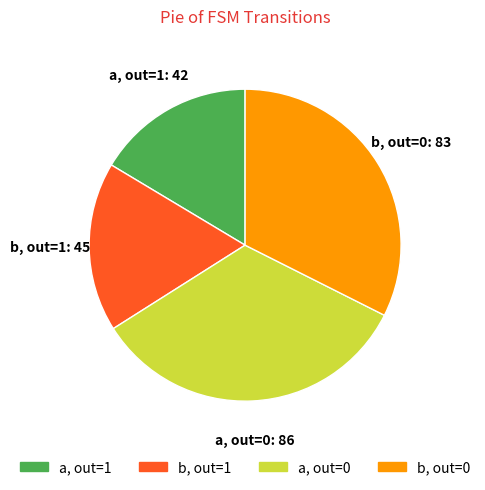

Does any single category account for the majority?

No